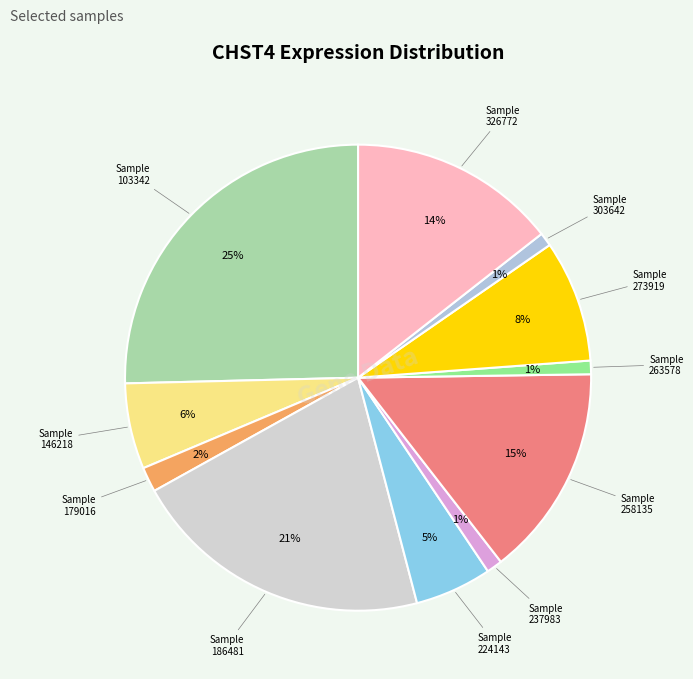

Does any single category account for the majority?

No